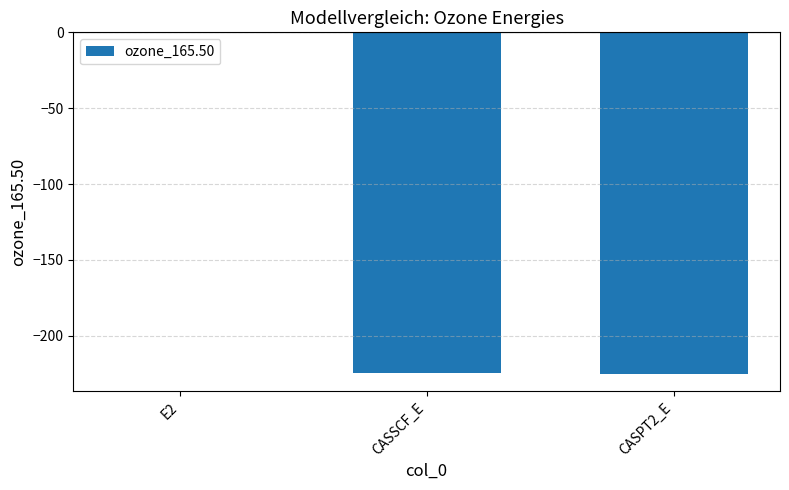

Which category has the highest value across all series?

E2